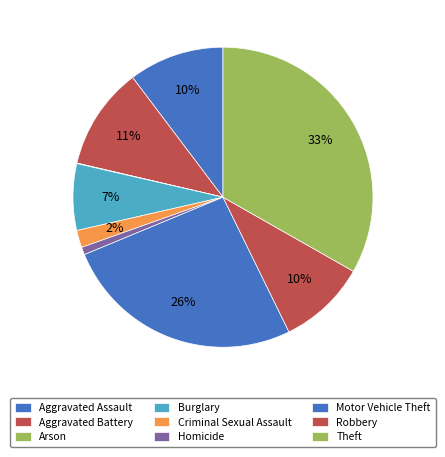

To the nearest percent, what portion does Motor Vehicle Theft represent?

26%